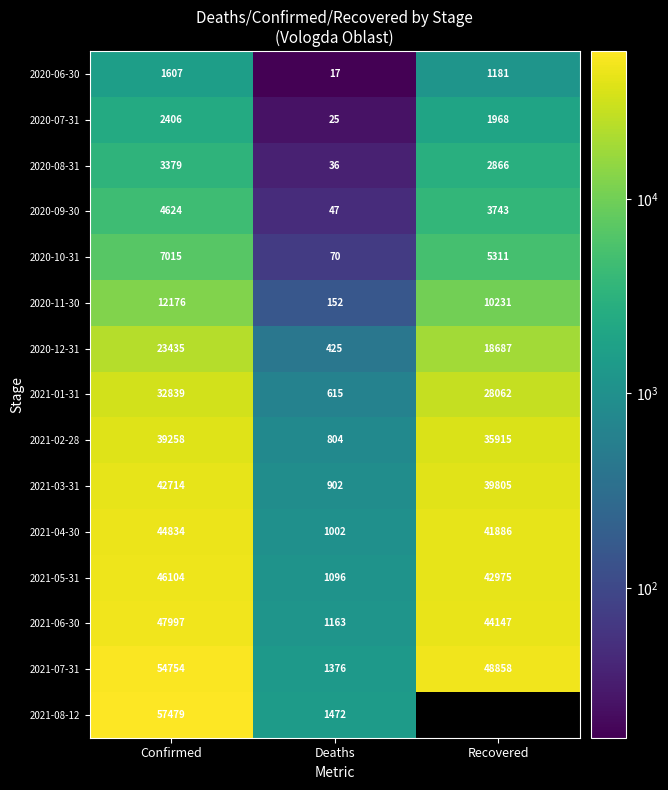

At which label is 2020-06-30 closest to 812?

Recovered